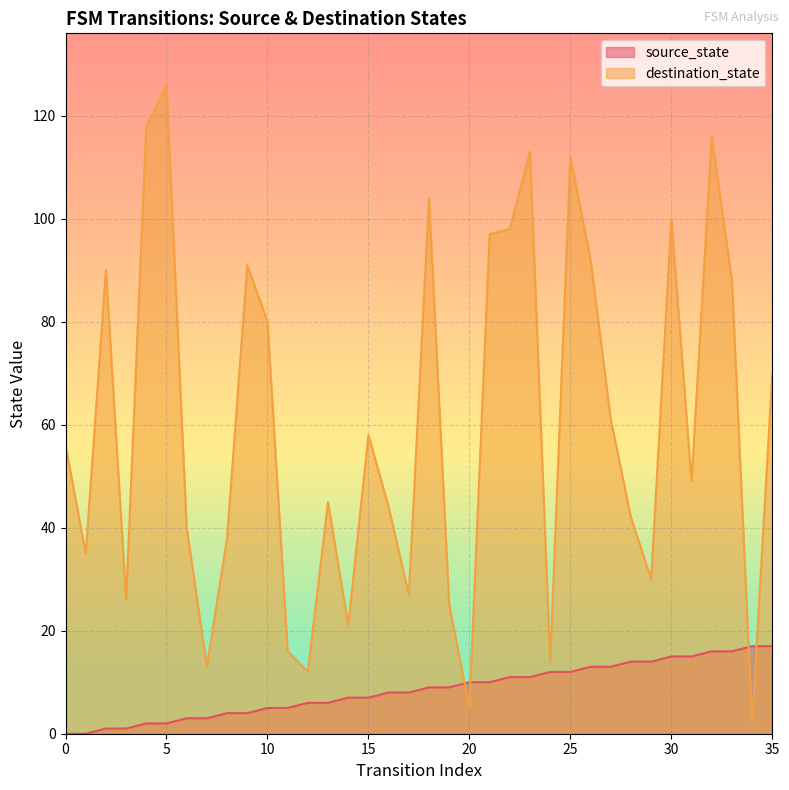

True or false: source_state and destination_state intersect in this chart.

True